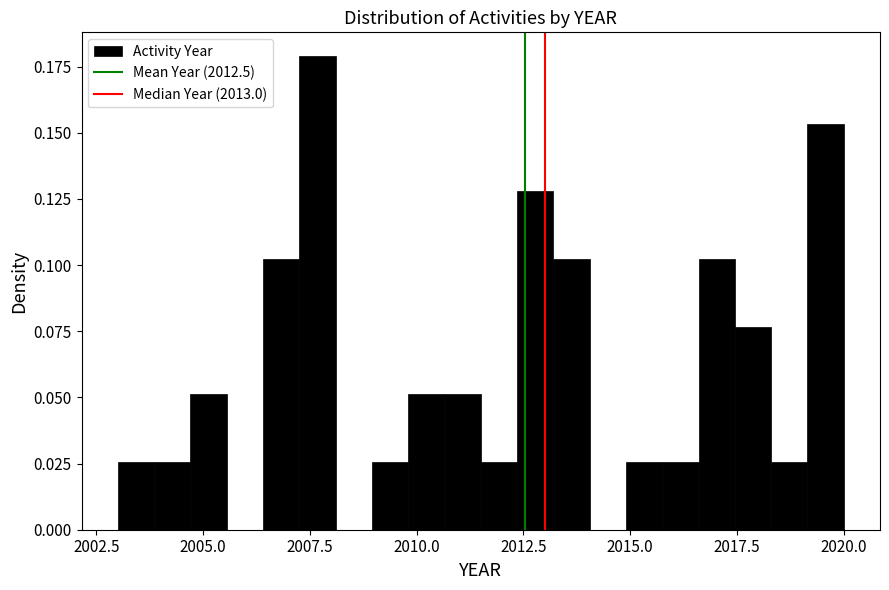

Around what value on the x-axis is the tallest bar? Give the approximate position of its centre, as read against the axis.

2007.5